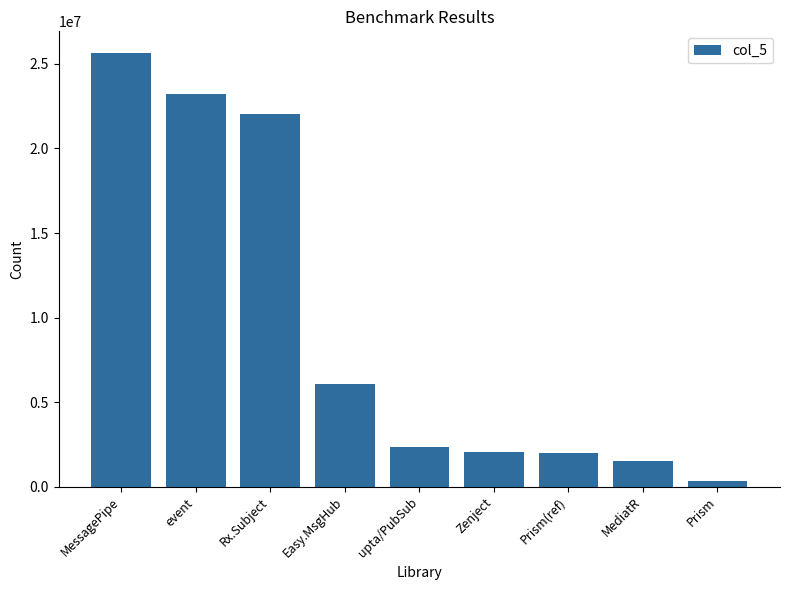

Read the value at Prism, to the nearest 50.

324650